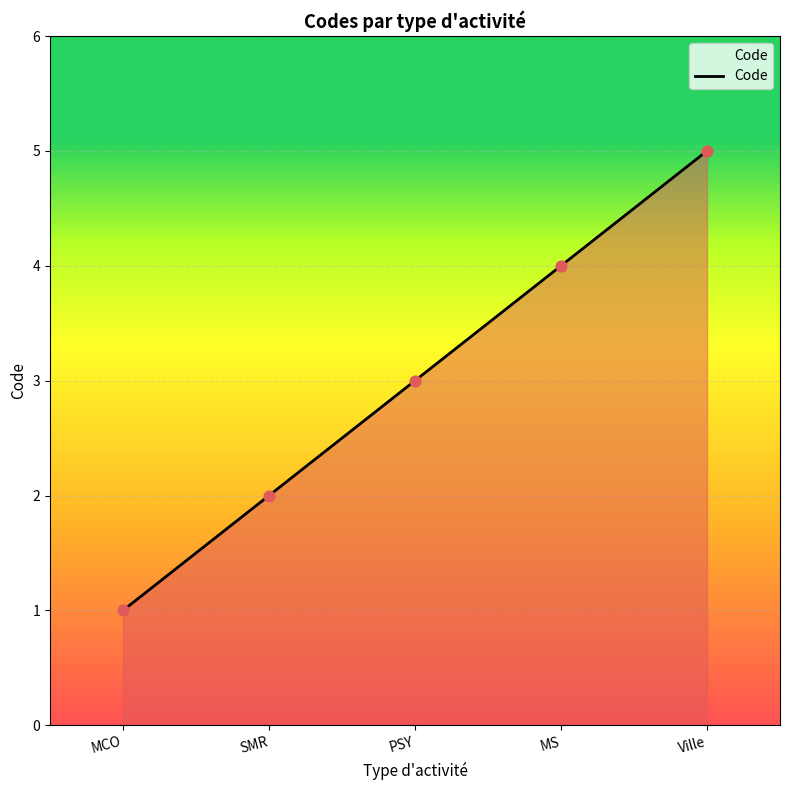

What is the change in value from MCO to Ville?

+4